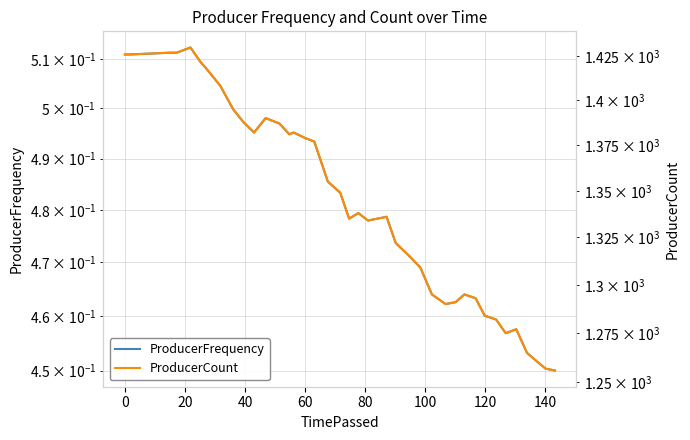

What are all the series names shown in the legend?

ProducerFrequency, ProducerCount